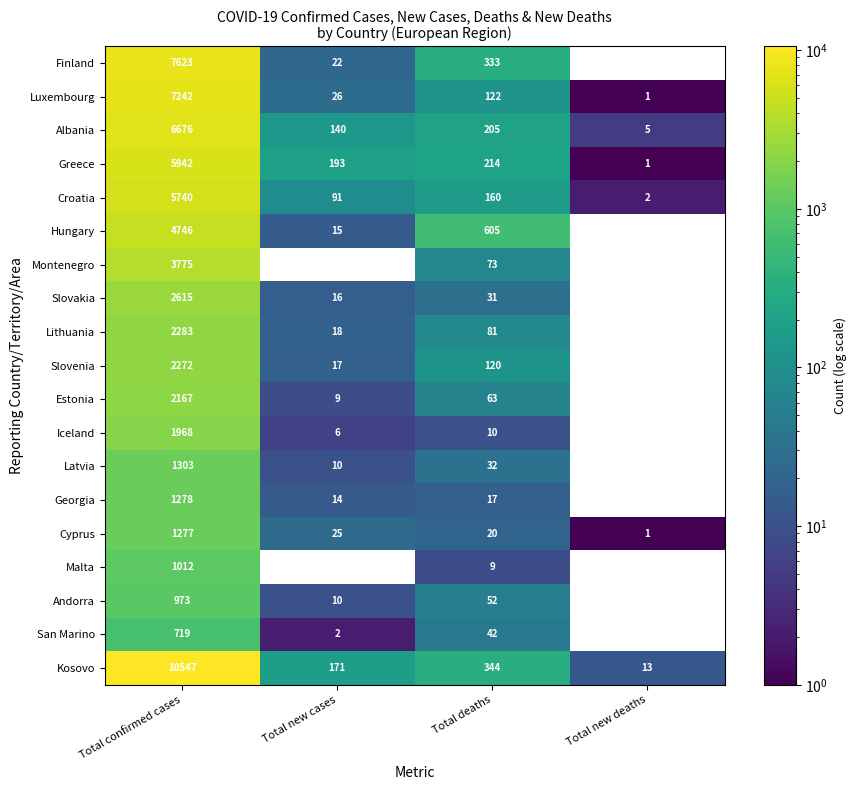

How many data points does each series have?

4